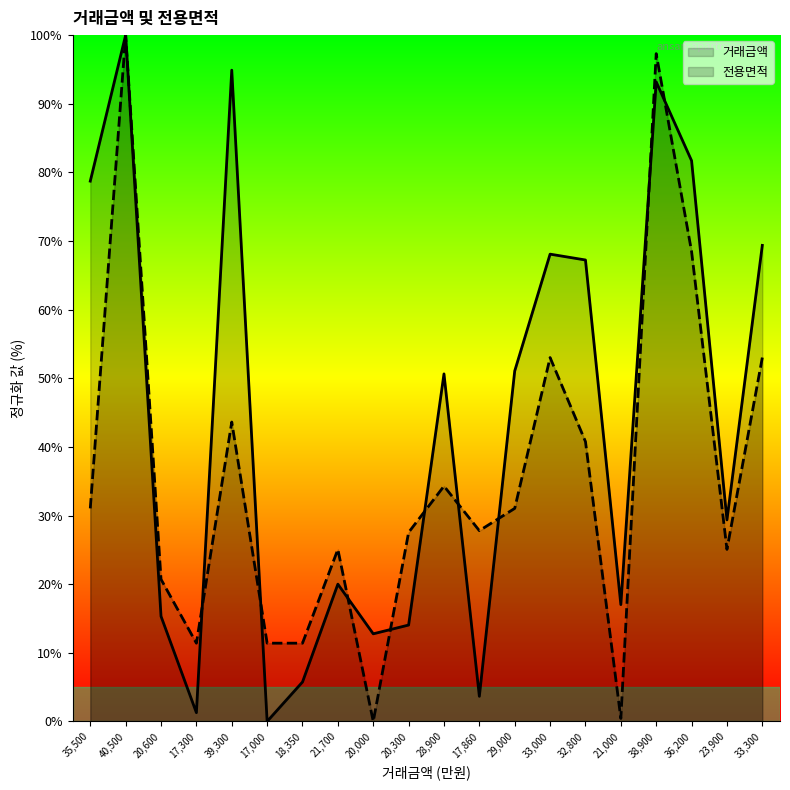

What is the greatest value displayed?

100.0